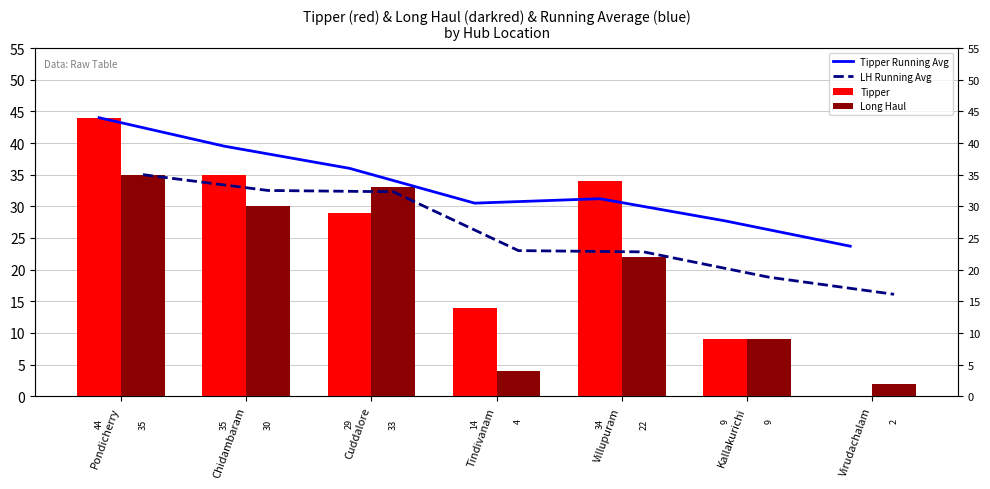

Between Chidambaram and Villupuram, which series saw the biggest shift?

LH Running Avg